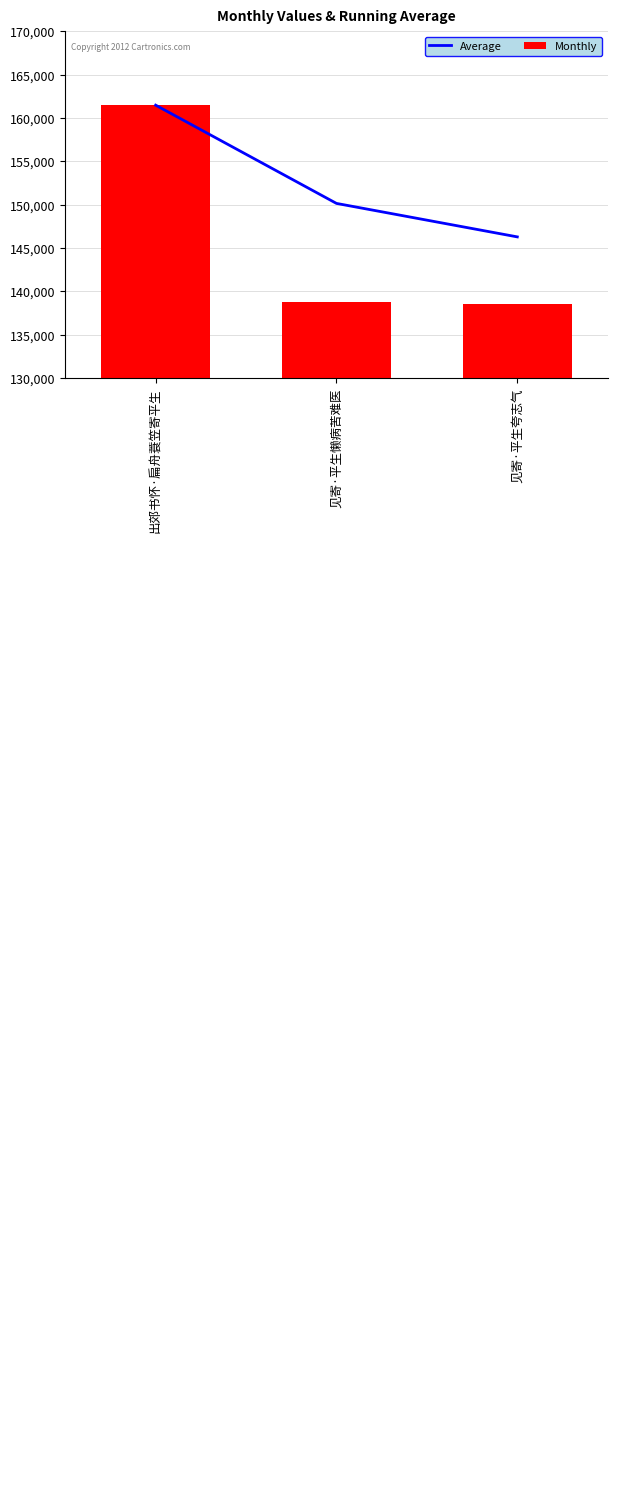

Is the value of Monthly at 见寄·平生懒病苦难医 greater than the value of Average at 见寄·平生夸志气?

No